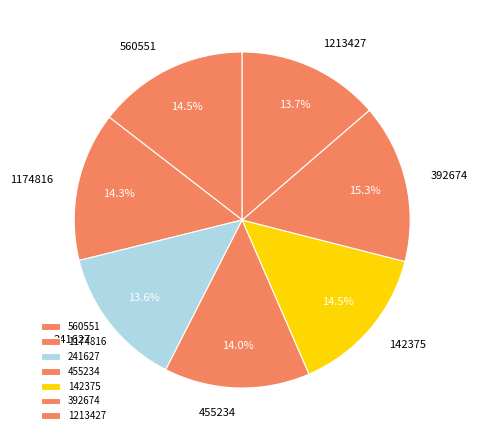

To the nearest percent, what is the combined percentage of 1213427 and 241627?

27%